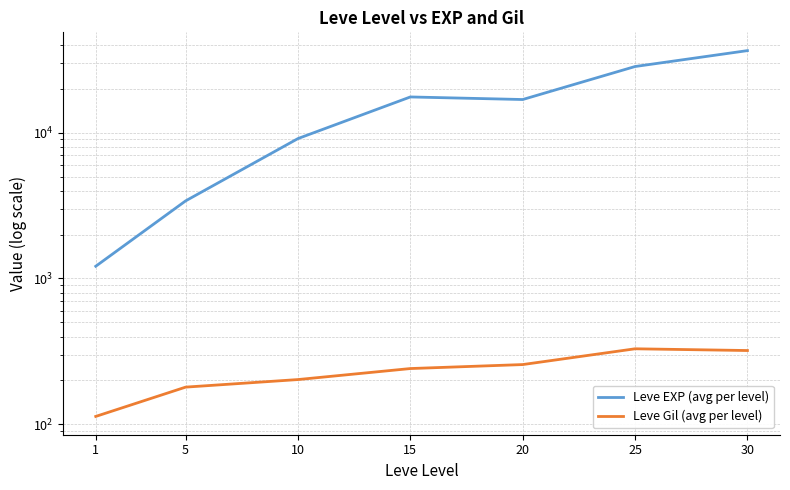

Is it true that Leve Gil (avg per level) equals 306.5 at 5?

False